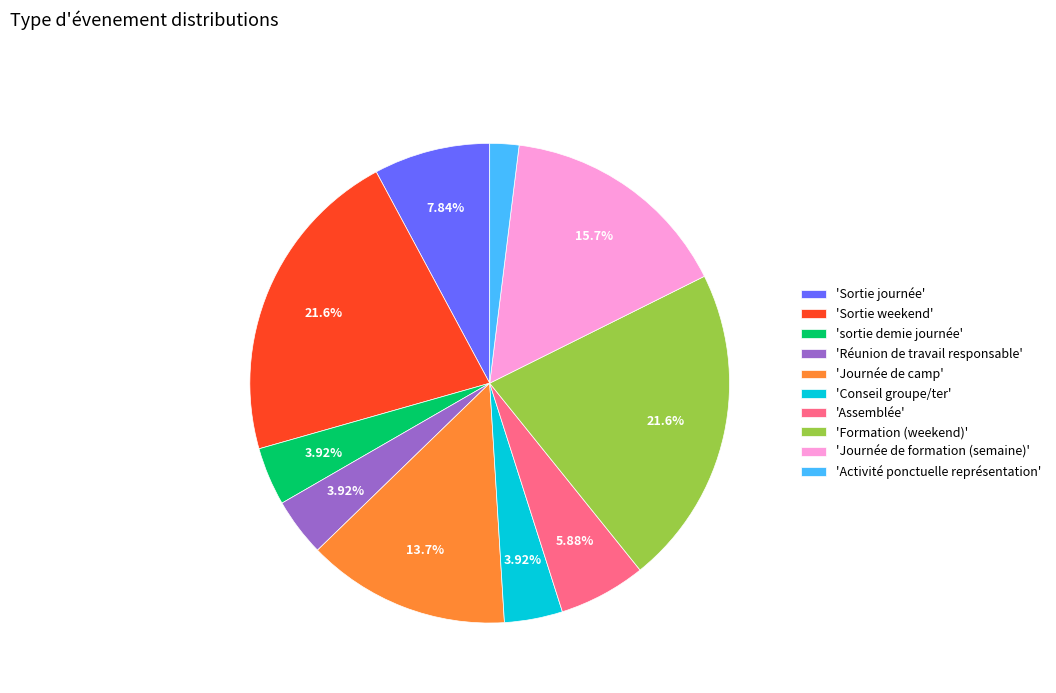

Which has a higher value, 'Réunion de travail responsable' or 'Activité ponctuelle représentation'?

'Réunion de travail responsable'